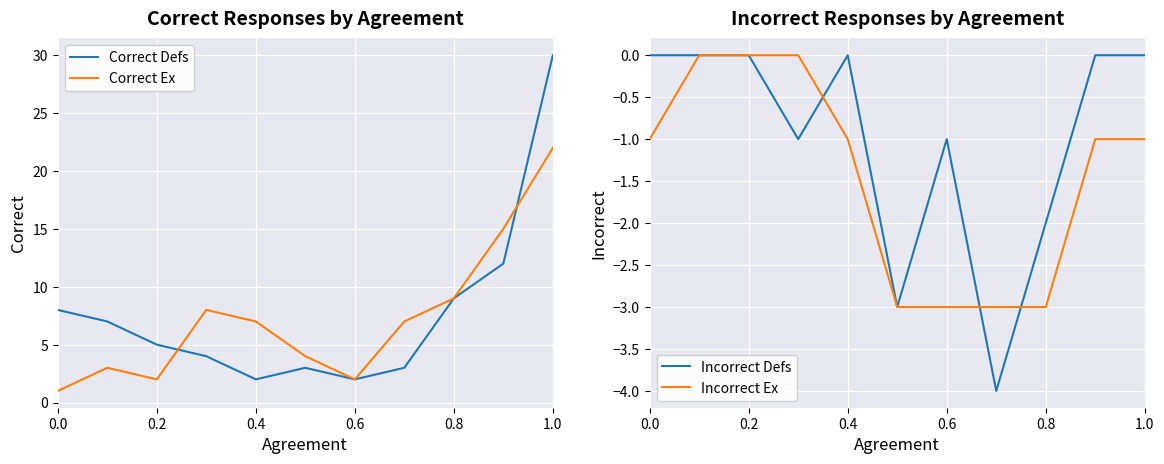

True or false: Correct Defs and Incorrect Defs intersect in this chart.

False